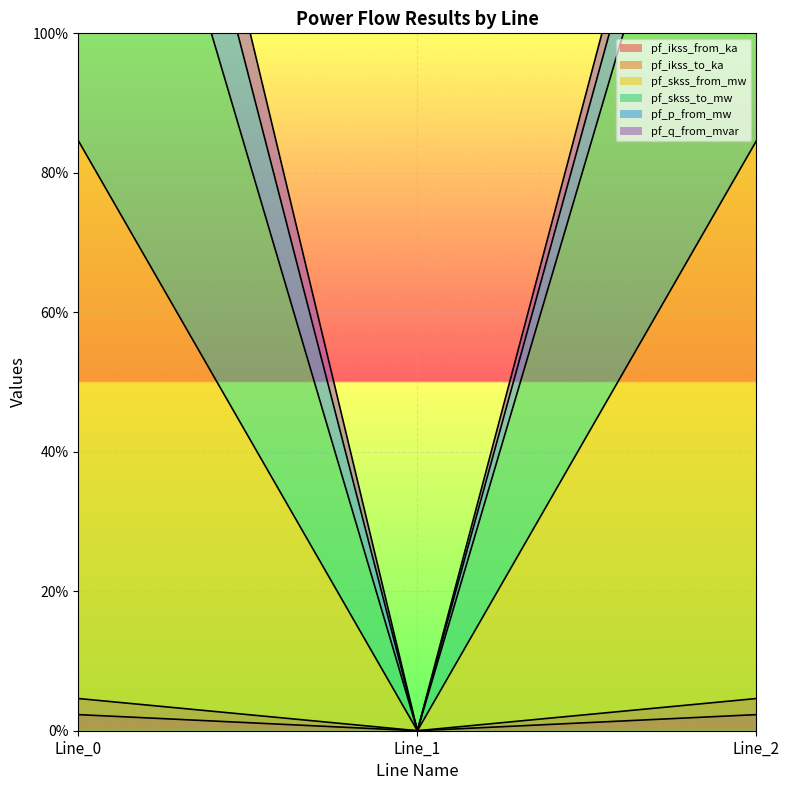

Which category has the lowest value in the pf_skss_from_mw series?

Line_1